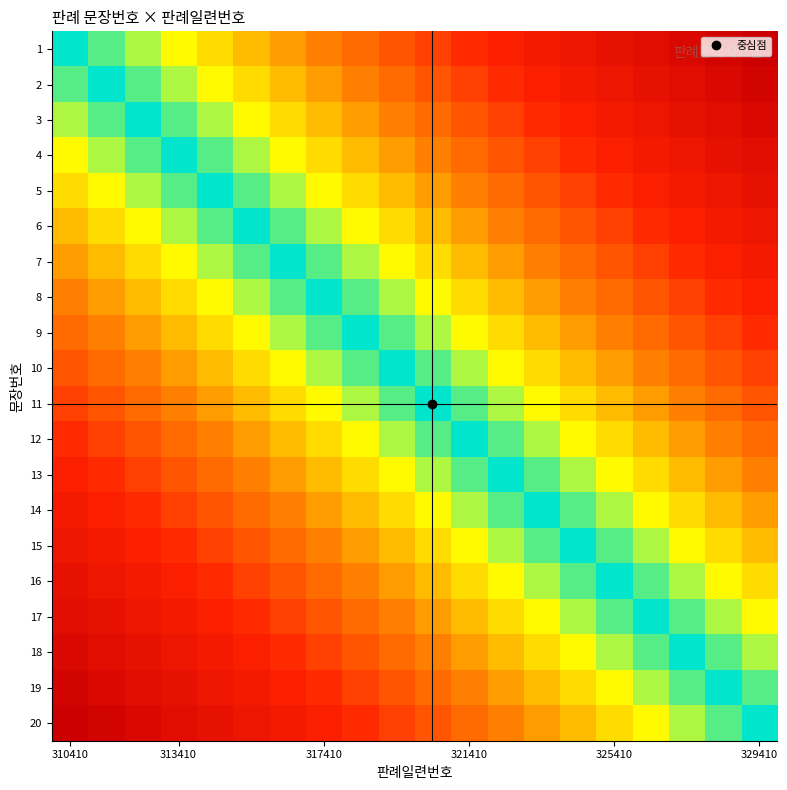

At which category is the sum across all series the highest?

310410